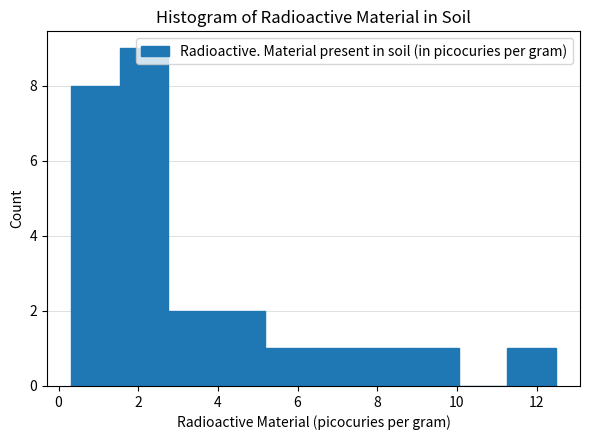

How tall is the bar that spans 7.6 to 8.8 on the x-axis? Neither the bar edges nor the heights are printed on the chart, so give them approximately, as read against the axes.

1